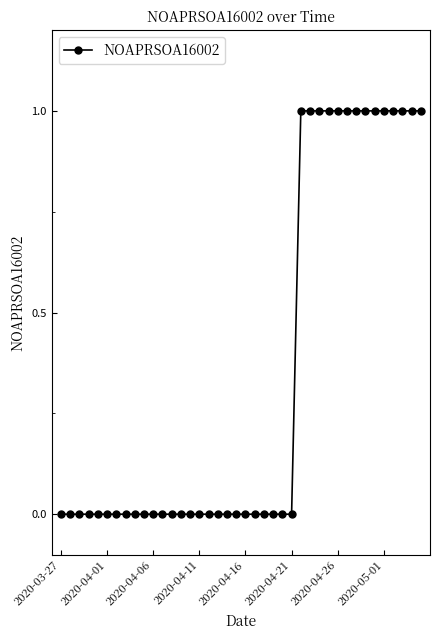

At which category does the chart reach its peak across all series?

26